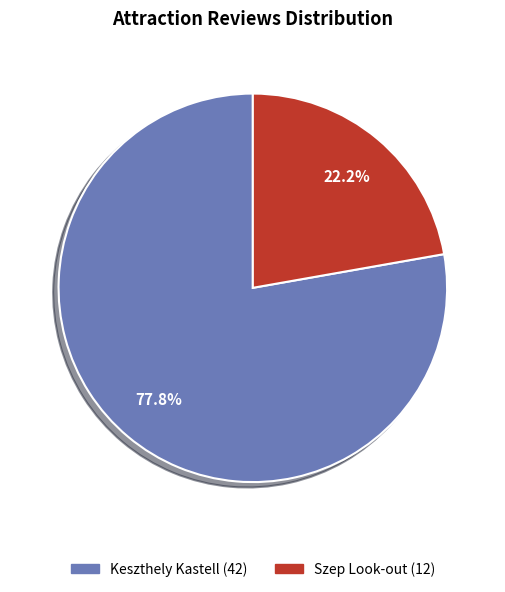

The Szep Look-out slice represents 32% of the pie. True or false?

False